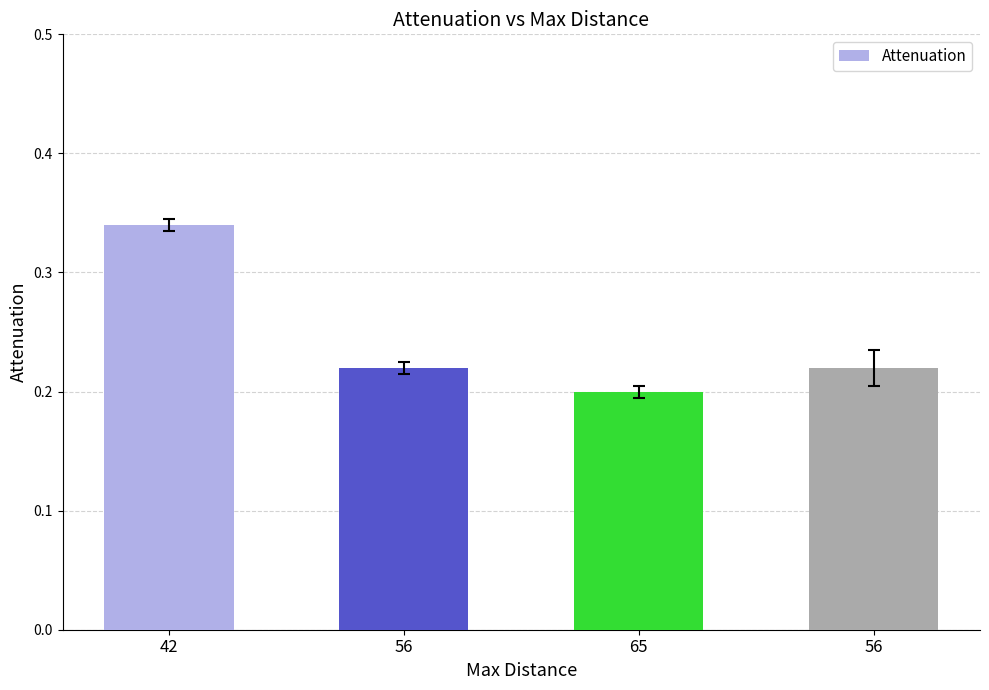

Reading left to right, transcribe all the data shown in this chart.

42=0.3	56=0.2	65=0.2	56=0.2